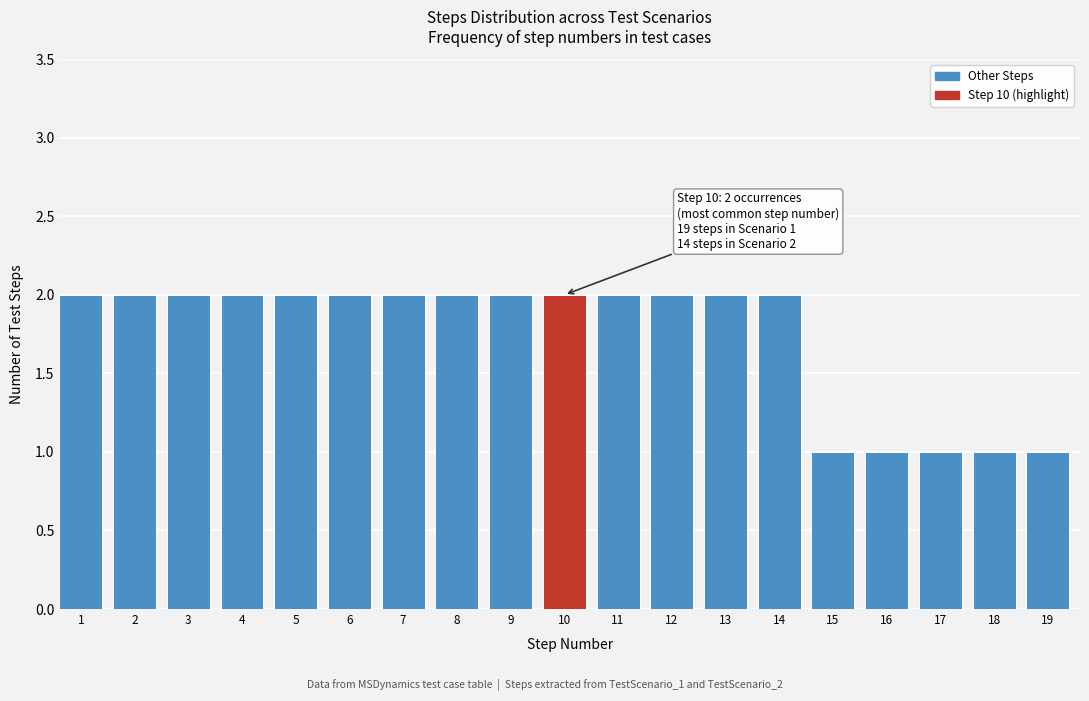

Reading left to right, list all the values displayed in this chart.

1=2	2=2	3=2	4=2	5=2	6=2	7=2	8=2	9=2	10=2	11=2	12=2	13=2	14=2	15=1	16=1	17=1	18=1	19=1